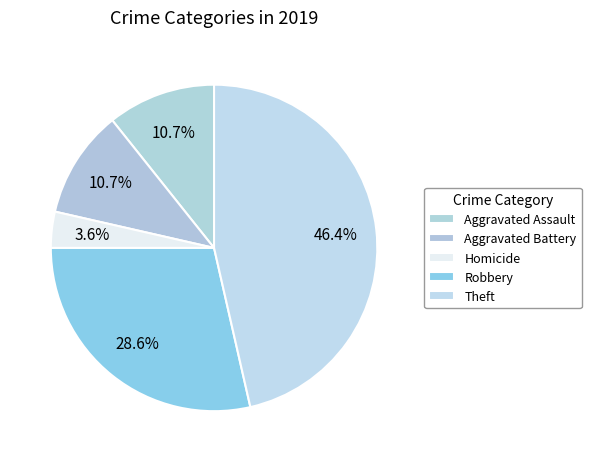

To the nearest percent, what portion does Homicide represent?

4%